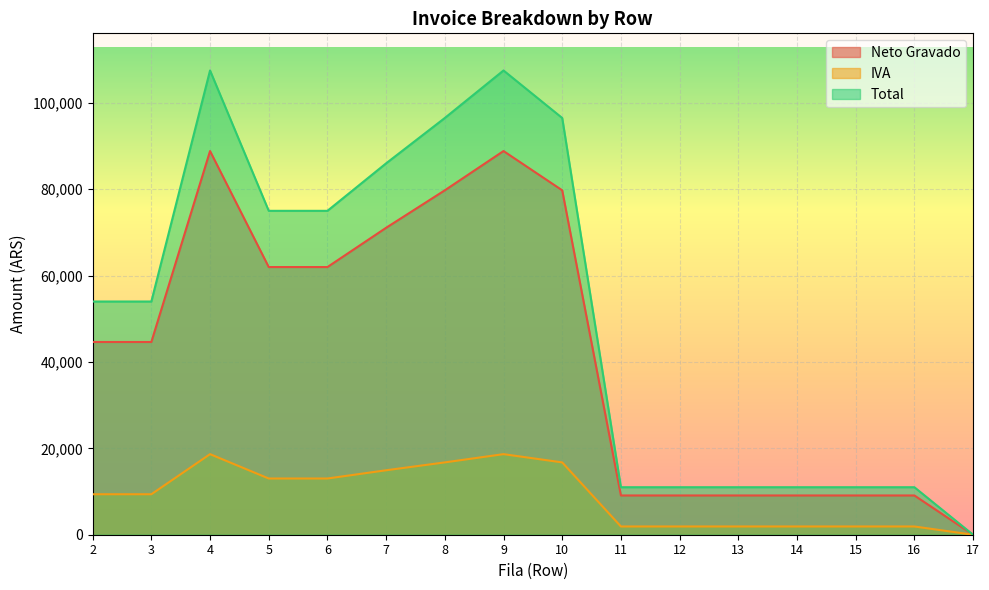

Where is the first local maximum for Neto Gravado?

4